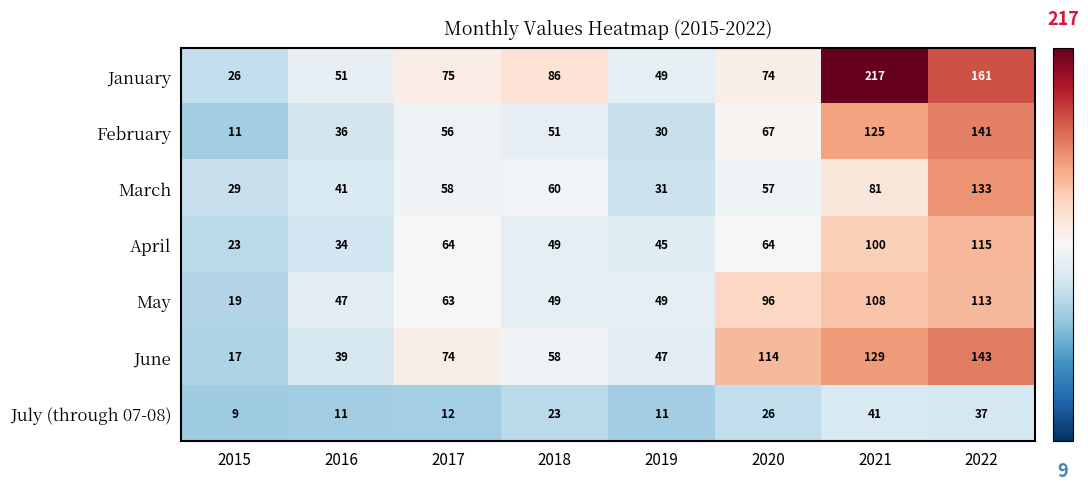

At 2021, list the series in order from largest to smallest.

January, June, February, May, April, March, July (through 07-08)